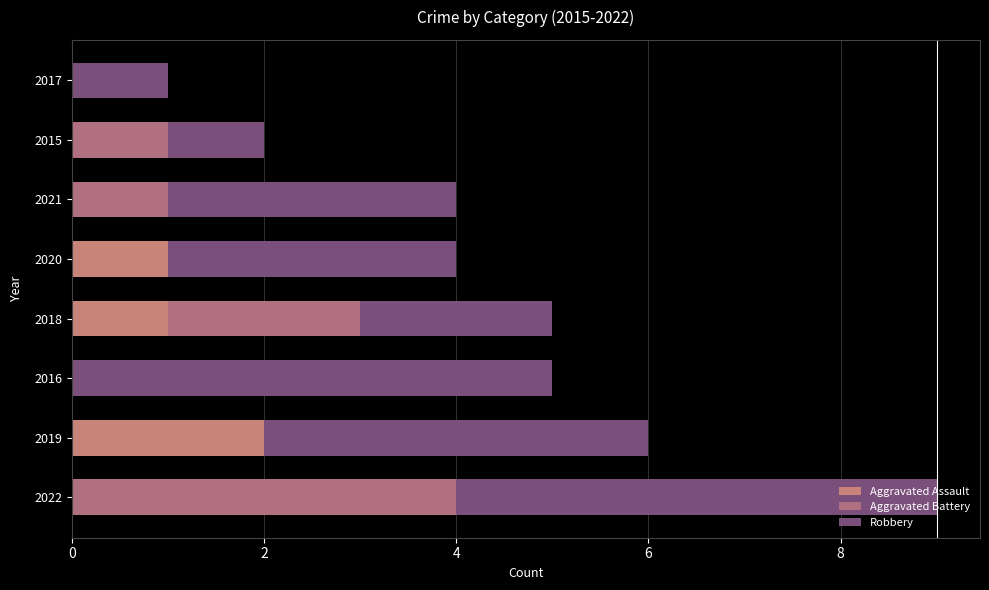

How many categories are shown in the chart?

8